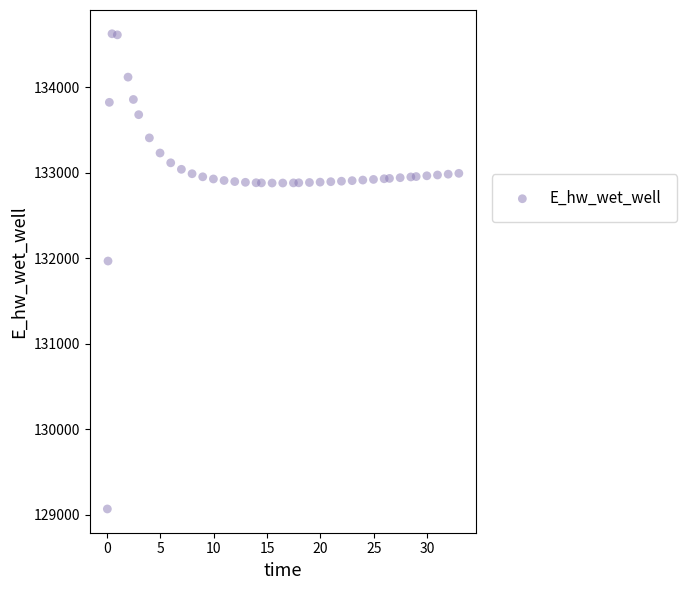

What Y value in the scatter plot is closest to 131849?

131970.0